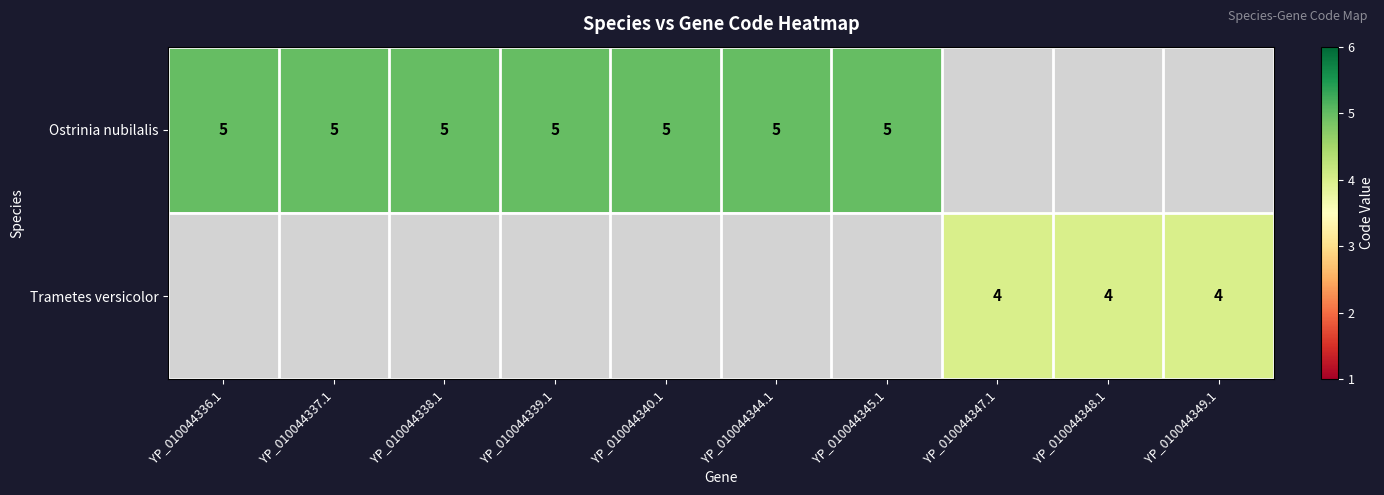

What is the smallest value displayed?

4.0